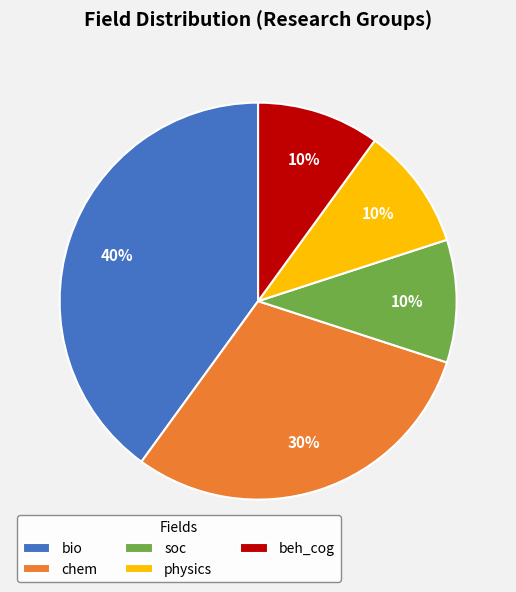

Is there a majority slice in this chart?

No